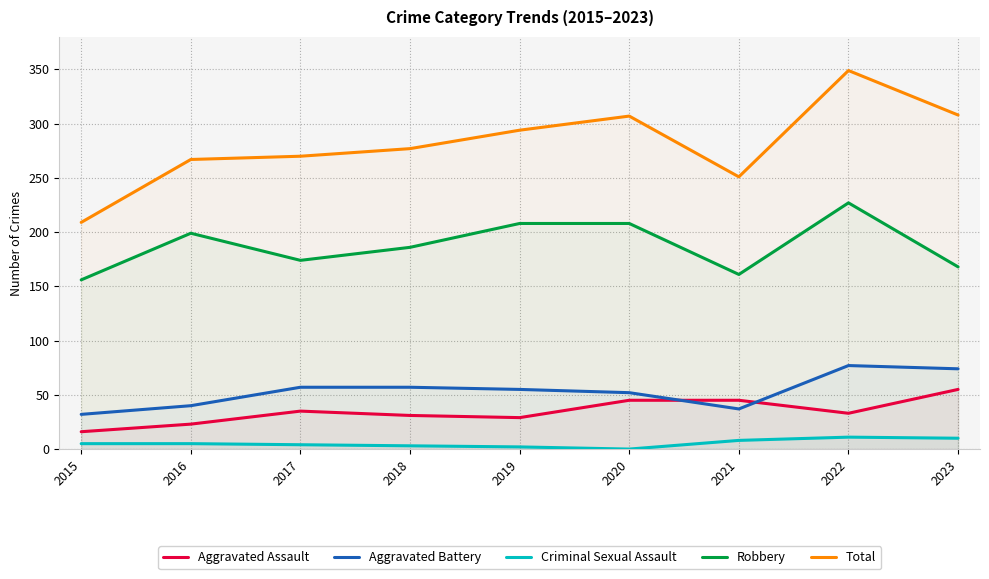

Where is Total nearest to the value 279?

2018